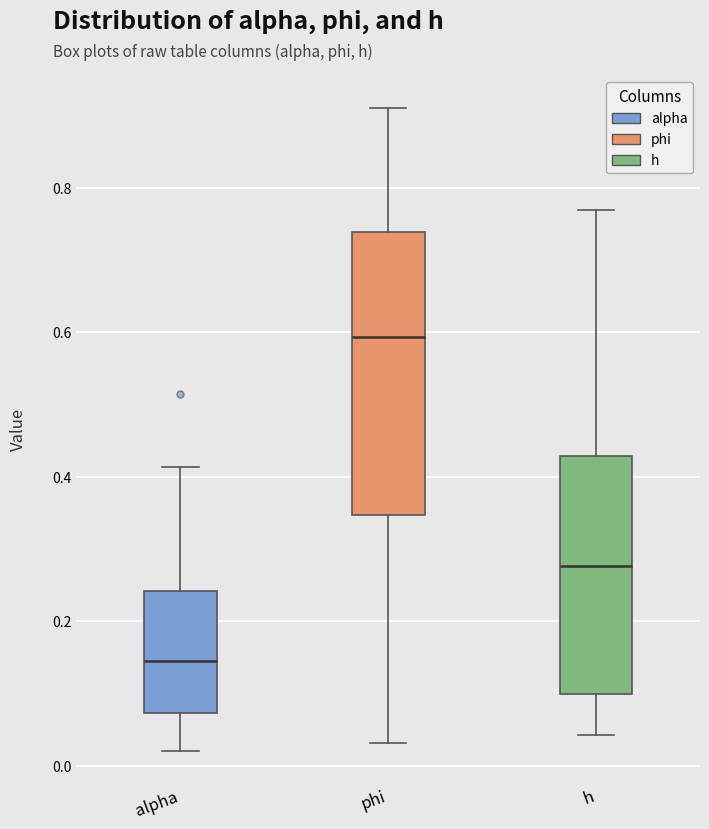

Which box is the tallest, from its lower edge to its upper edge?

phi